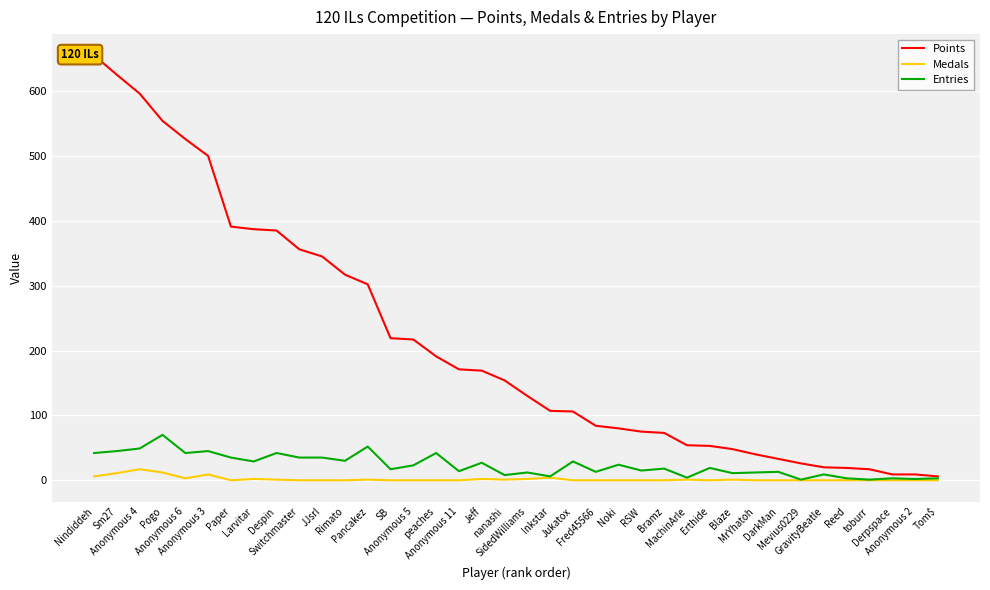

List the labels in order of Medals value, largest first.

Anonymous 4, Pogo, Sm27, Anonymous 3, Nindiddeh, Inkstar, Anonymous 6, Larvitar, Jeff, SidedWilliams, Despin, Pancakez, nanashi, MachinArle, Blaze, Paper, Switchmaster, JJsrl, Rimato, SB, Anonymous 5, peaches, Anonymous 11, Jukatox, Fred45566, Noki, RSW, Bramz, Erthide, MrYhatoh, DarkMan, Mevius0229, GravityBeatle, Reed, toburr, Derpspace, Anonymous 2, Tom$